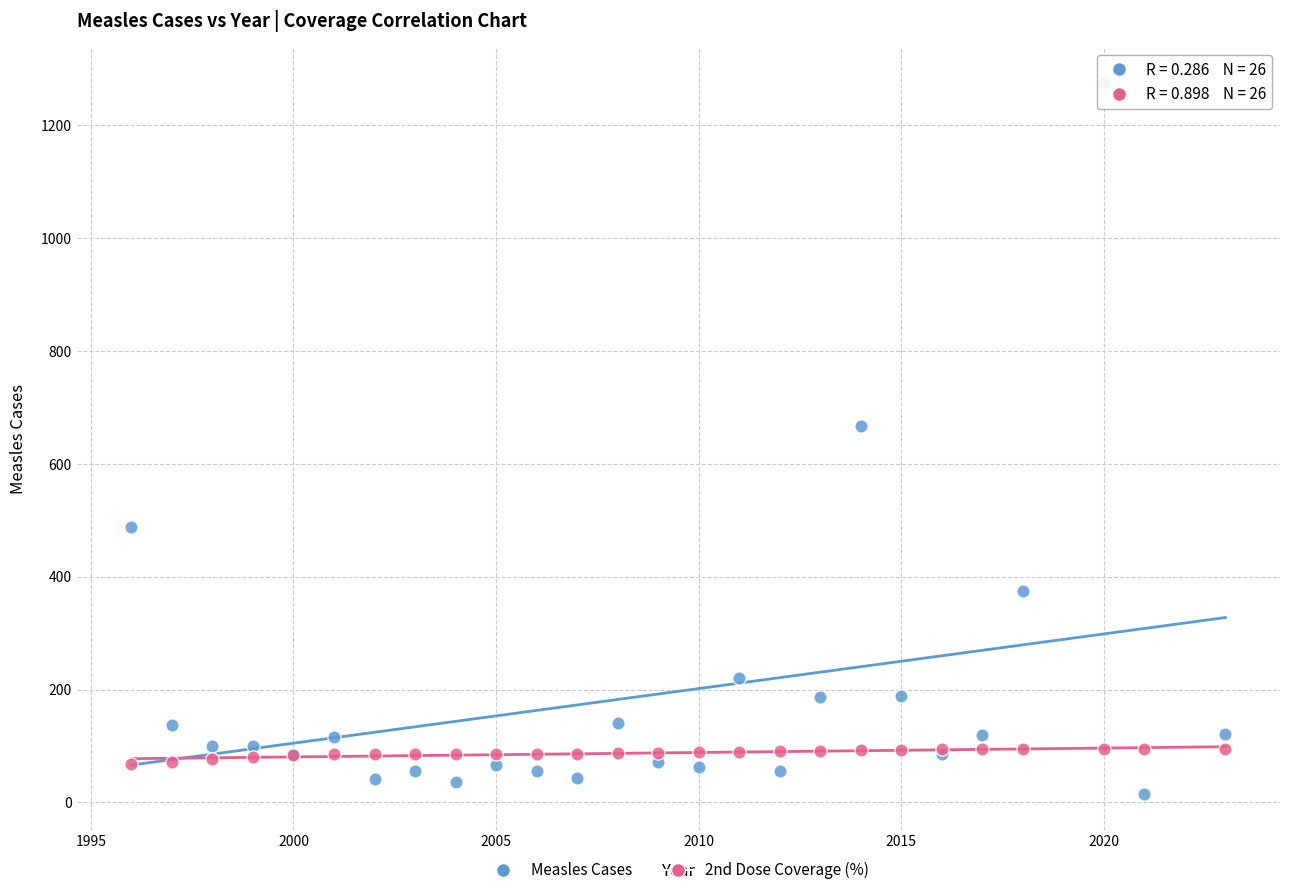

Which series has the widest spread of Y values?

Measles Cases